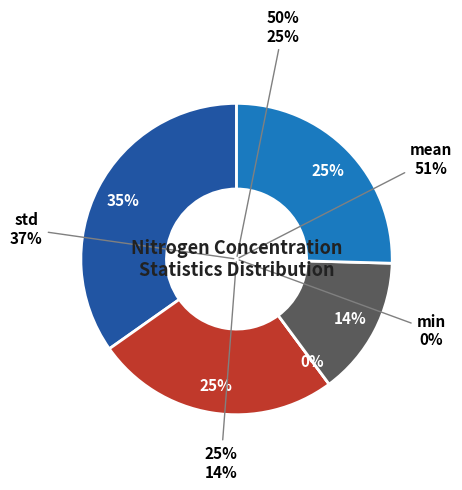

What is the largest slice in the pie chart?

mean